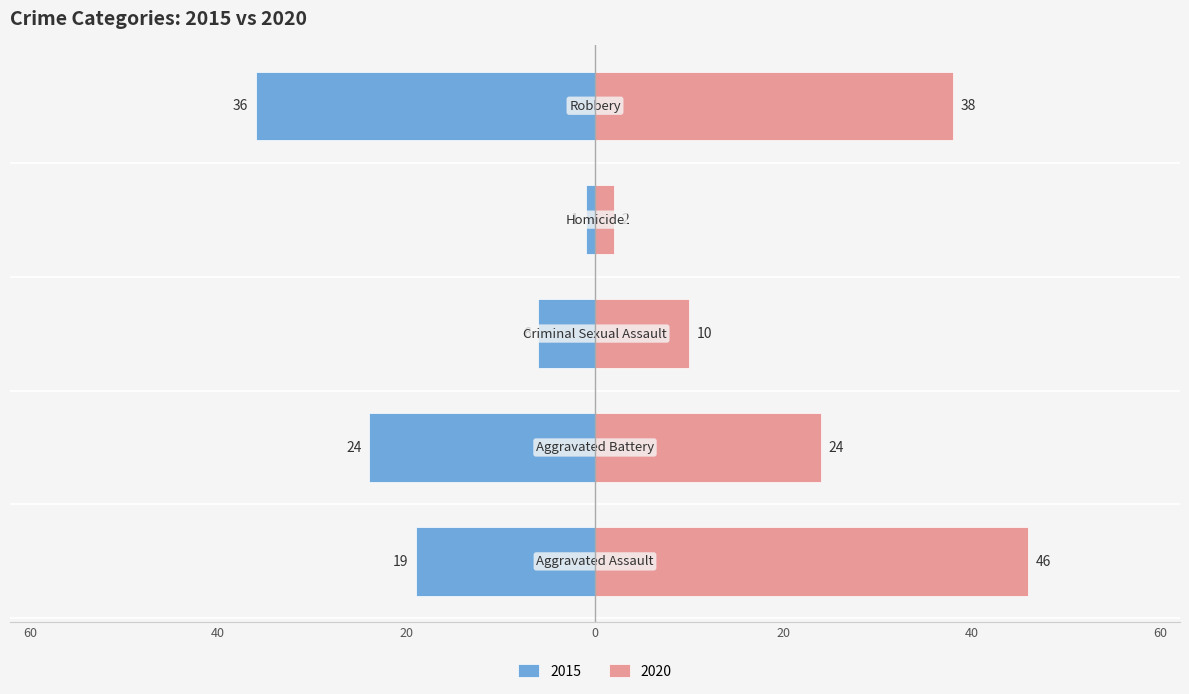

Which category has the lowest value across all series?

Homicide